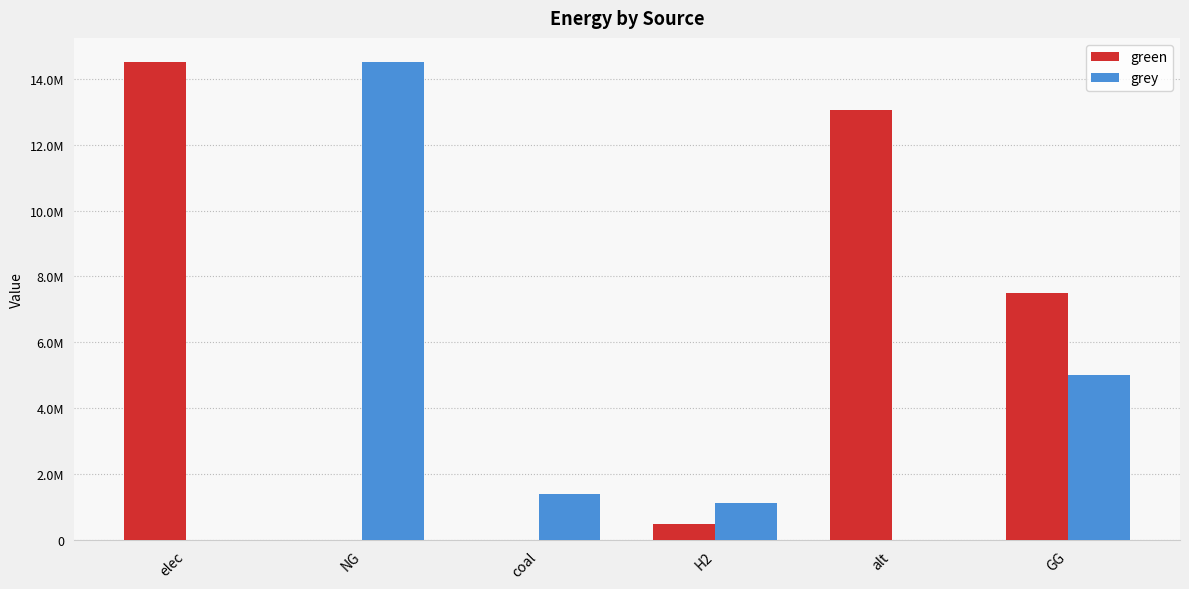

At elec, list the series in order from largest to smallest.

green, grey